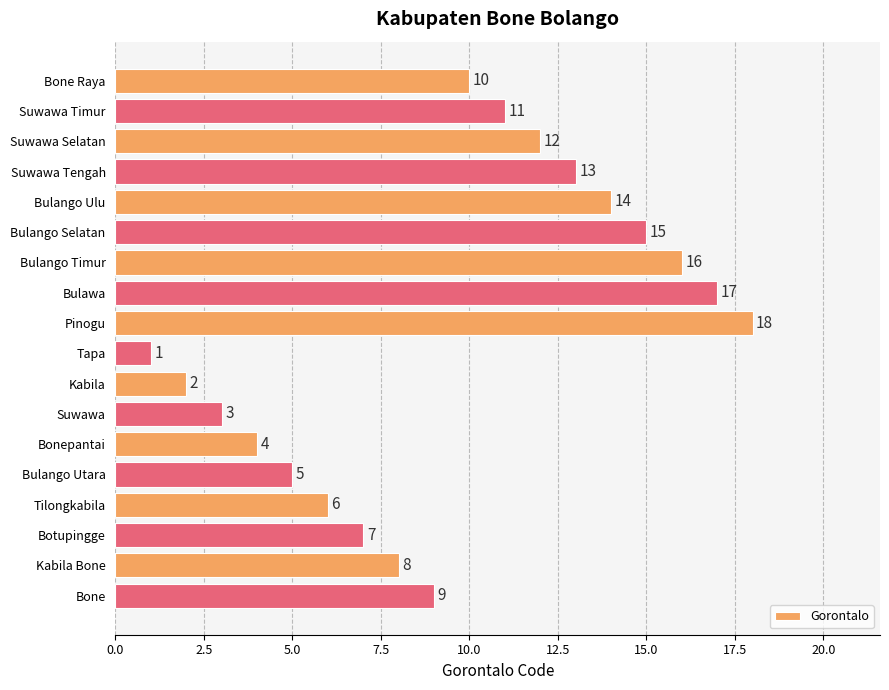

Reading top to bottom, list all the values displayed in this chart.

Bone Raya=10	Suwawa Timur=11	Suwawa Selatan=12	Suwawa Tengah=13	Bulango Ulu=14	Bulango Selatan=15	Bulango Timur=16	Bulawa=17	Pinogu=18	Tapa=1	Kabila=2	Suwawa=3	Bonepantai=4	Bulango Utara=5	Tilongkabila=6	Botupingge=7	Kabila Bone=8	Bone=9